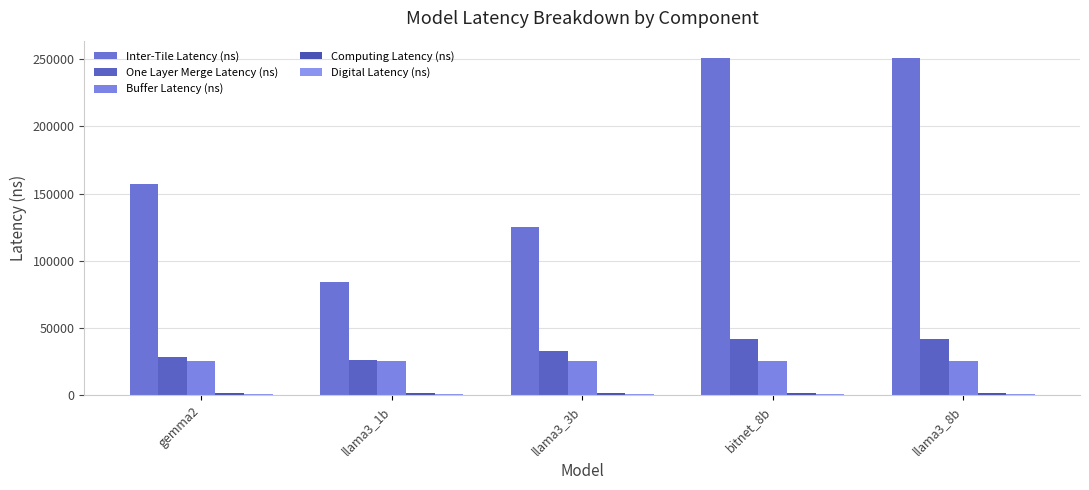

What is the total value across all series at llama3_3b?

185984.4